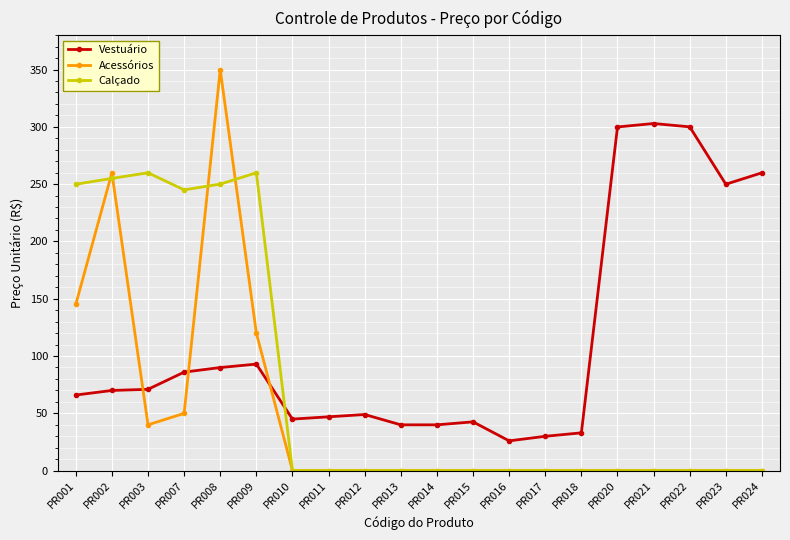

Is the value of Vestuário at PR009 greater than the value of Calçado at PR011?

Yes